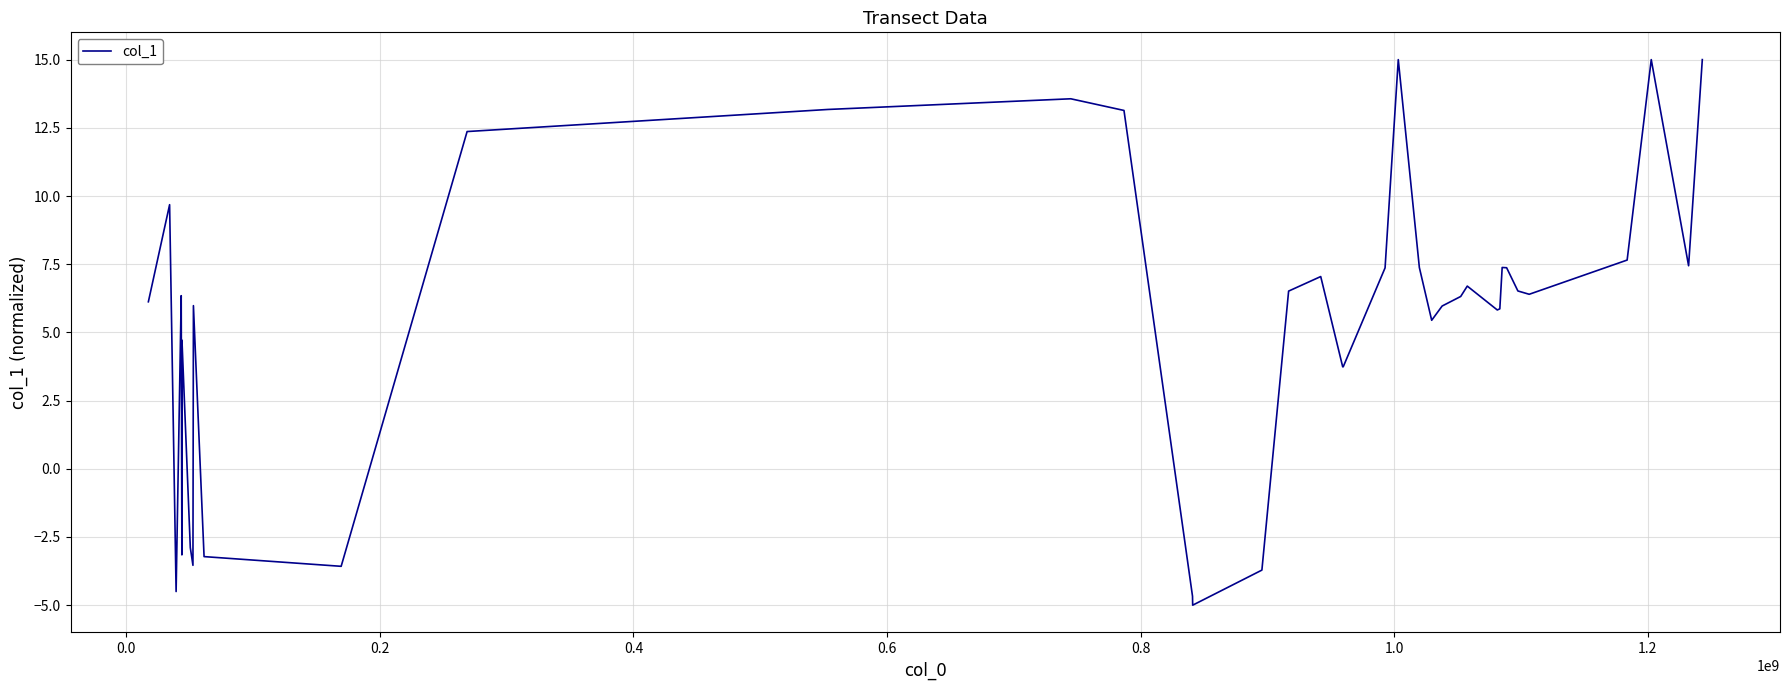

How many interior local valleys (lower than both neighbors) does the data have?

10